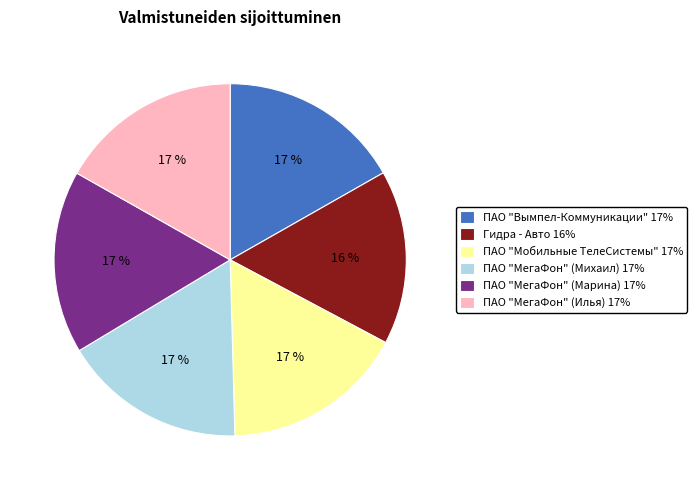

Is ПАО "МегаФон" (Марина) 17% the majority of the pie?

No